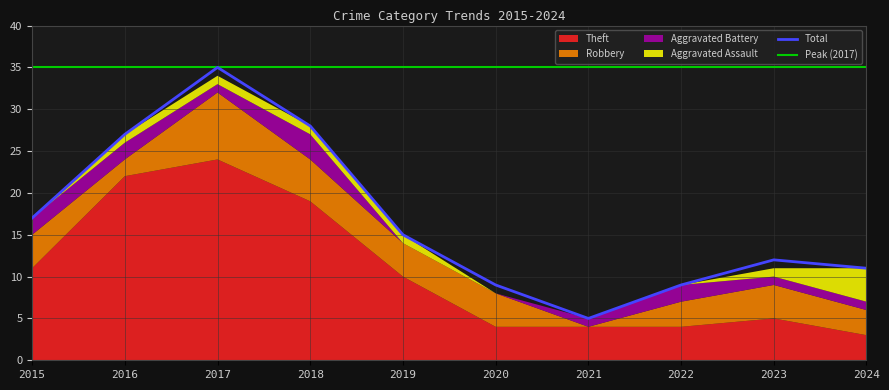

List the labels in order of Total value, largest first.

2017, 2018, 2016, 2015, 2019, 2023, 2024, 2020, 2022, 2021